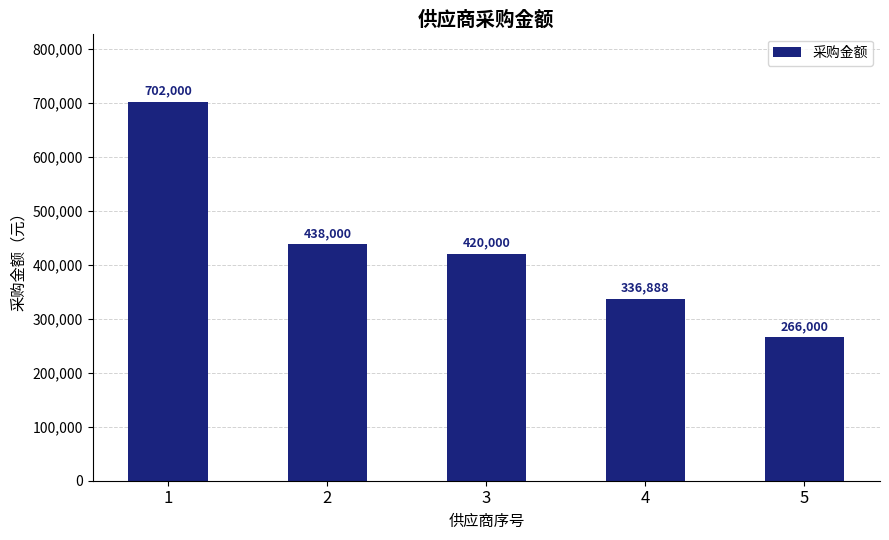

List the labels in order of value, smallest first.

5, 4, 3, 2, 1